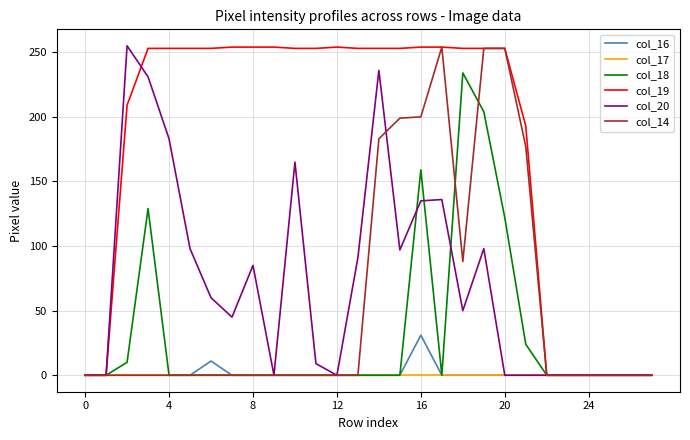

What is the highest value of the col_19 series?

254